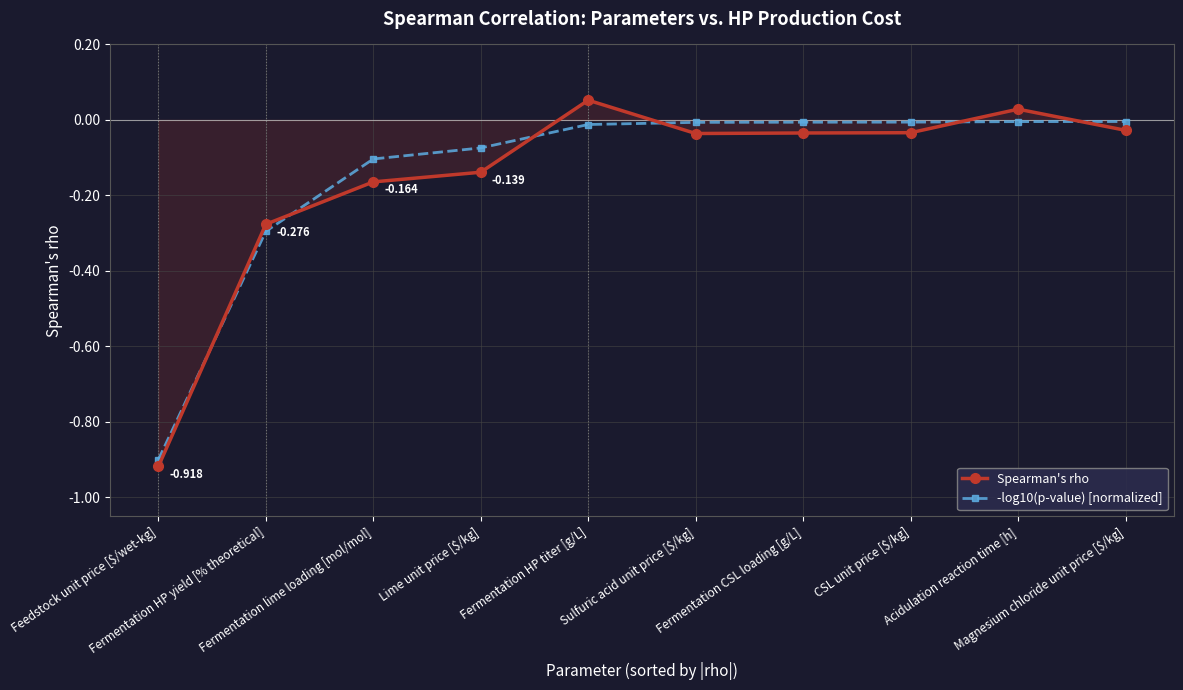

True or false: -log10(p-value) [normalized] and Spearman's rho intersect in this chart.

True